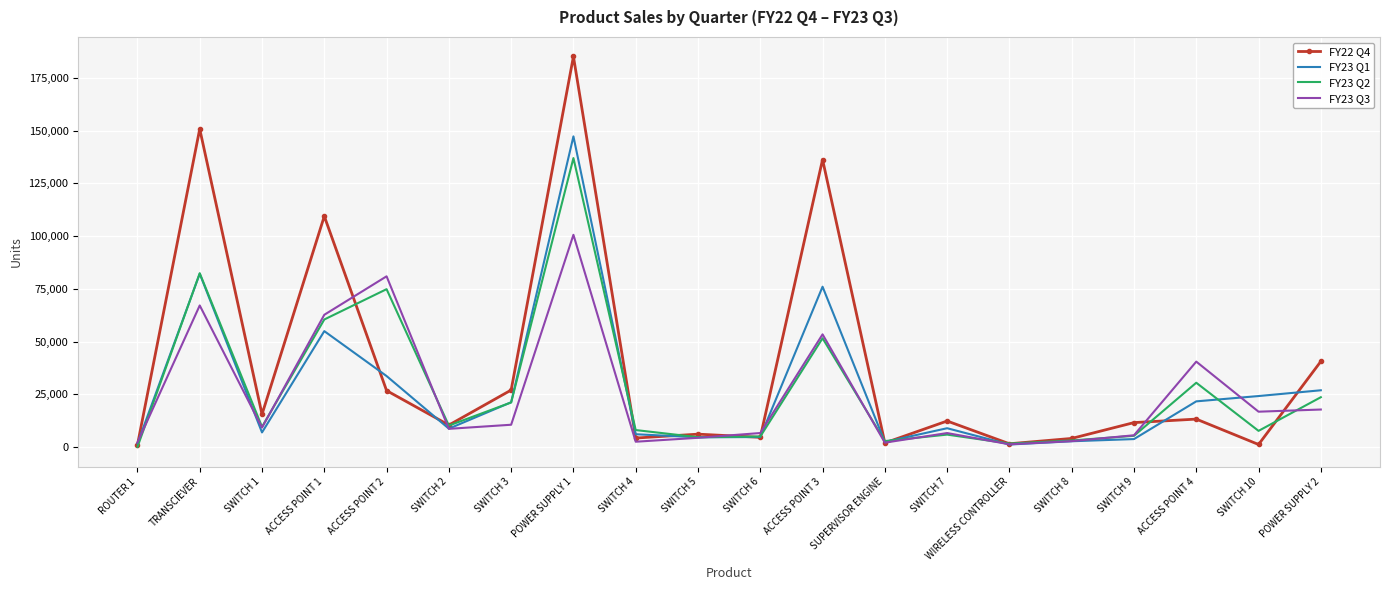

The value of FY22 Q4 at ACCESS POINT 4 is 13260. True or false?

True